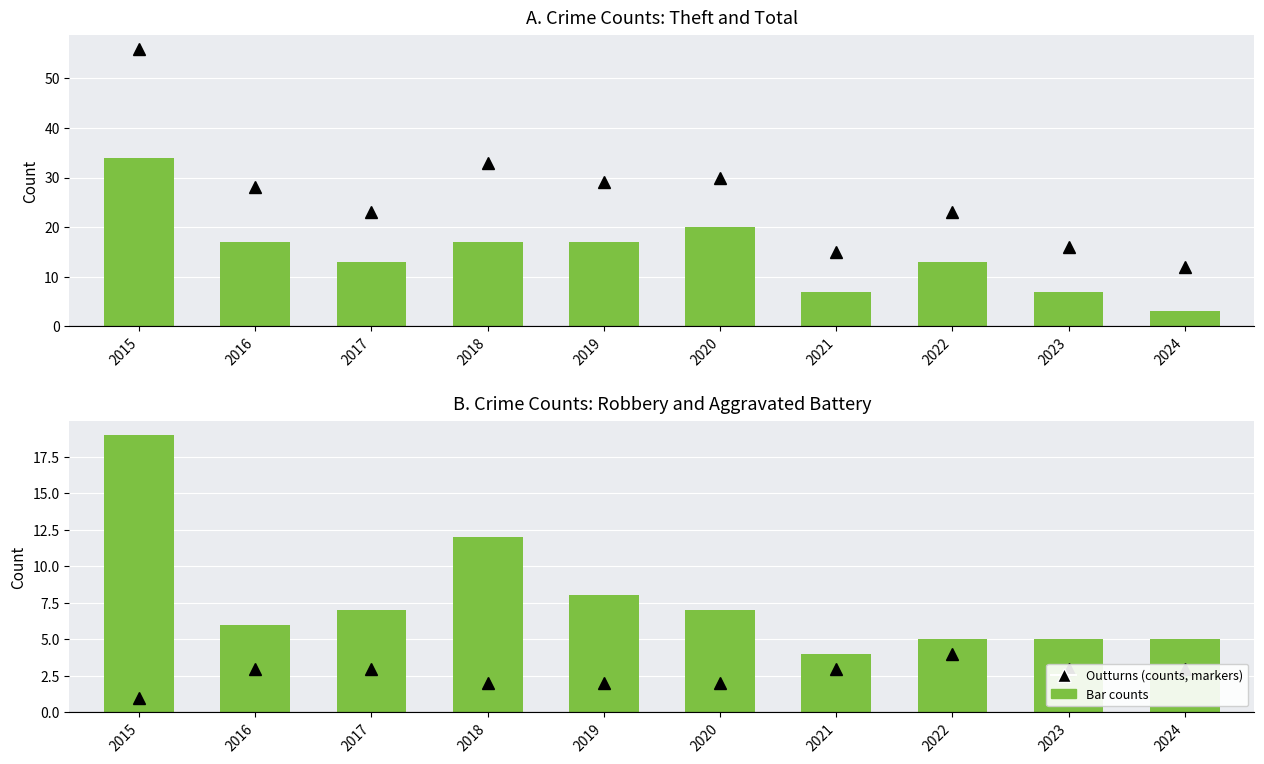

Is it true that Robbery (rel. to crime trend) equals 5 at 2020?

False